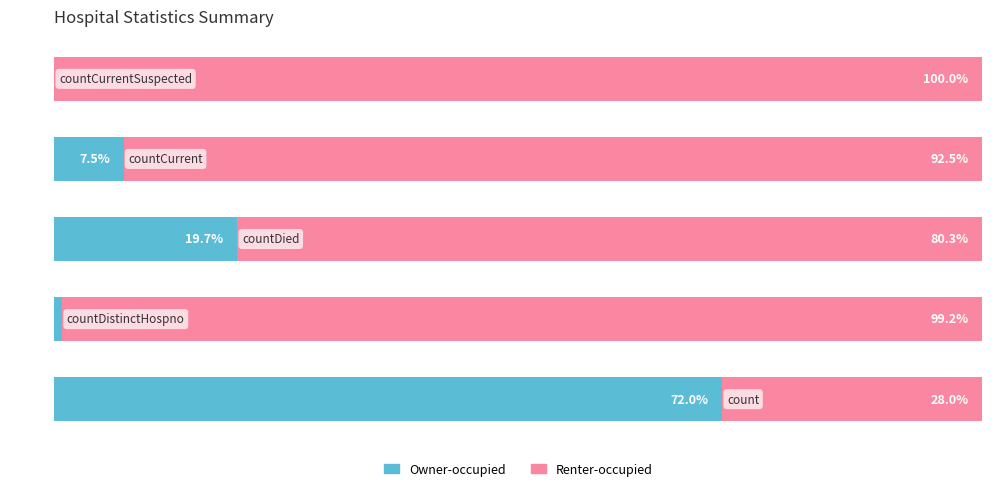

What are all the series names shown in the legend?

Owner-occupied, Renter-occupied